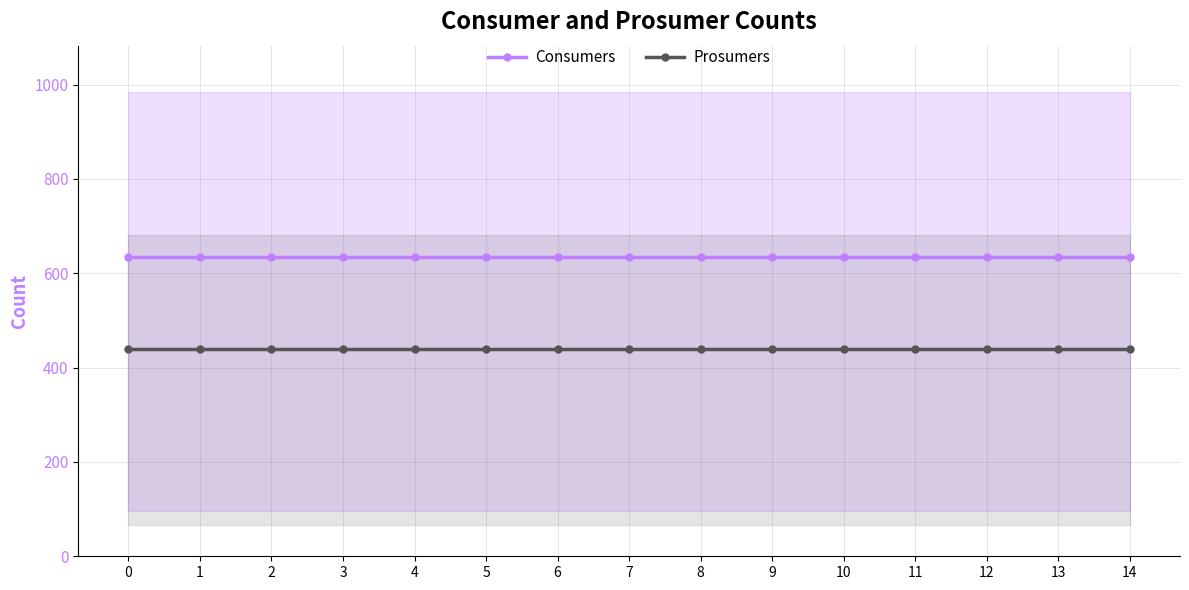

True or false: Consumers has a value of 635 at 10.

True